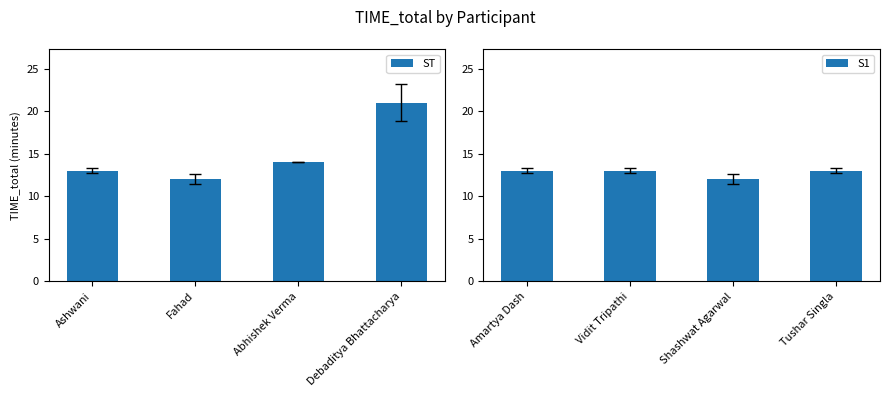

What value does the ST series have at Debaditya Bhattacharya?

21